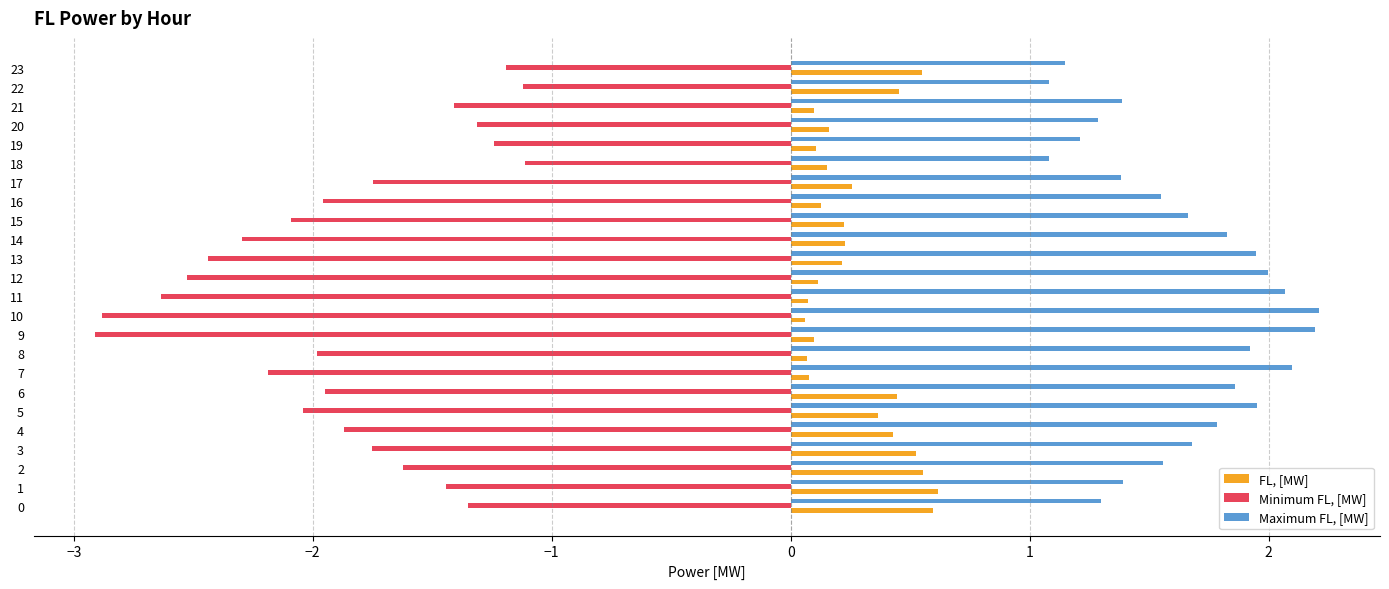

At how many categories does at least one series exceed -1?

24